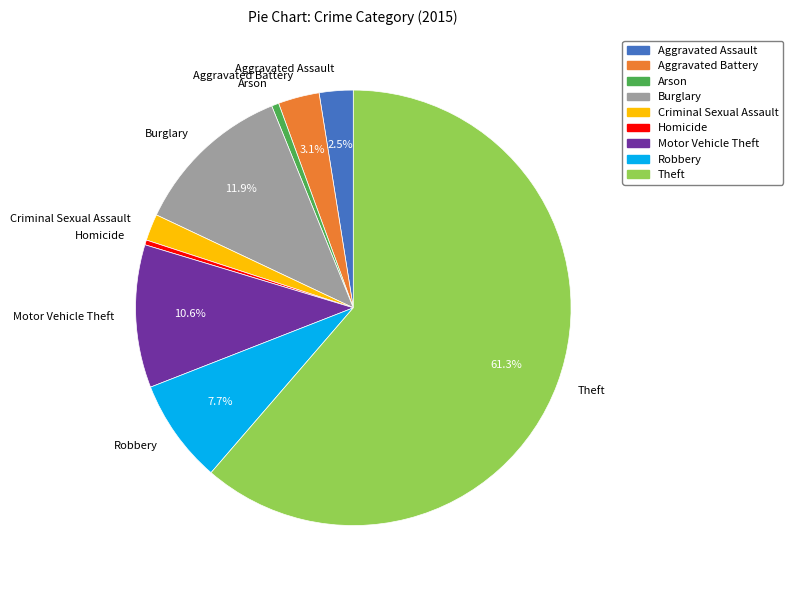

Which category has the biggest portion of the pie?

Theft